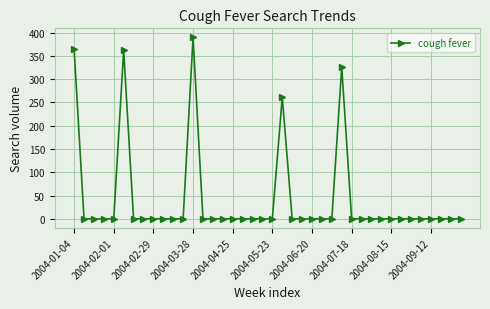

What is the maximum value shown in the chart?

389.6